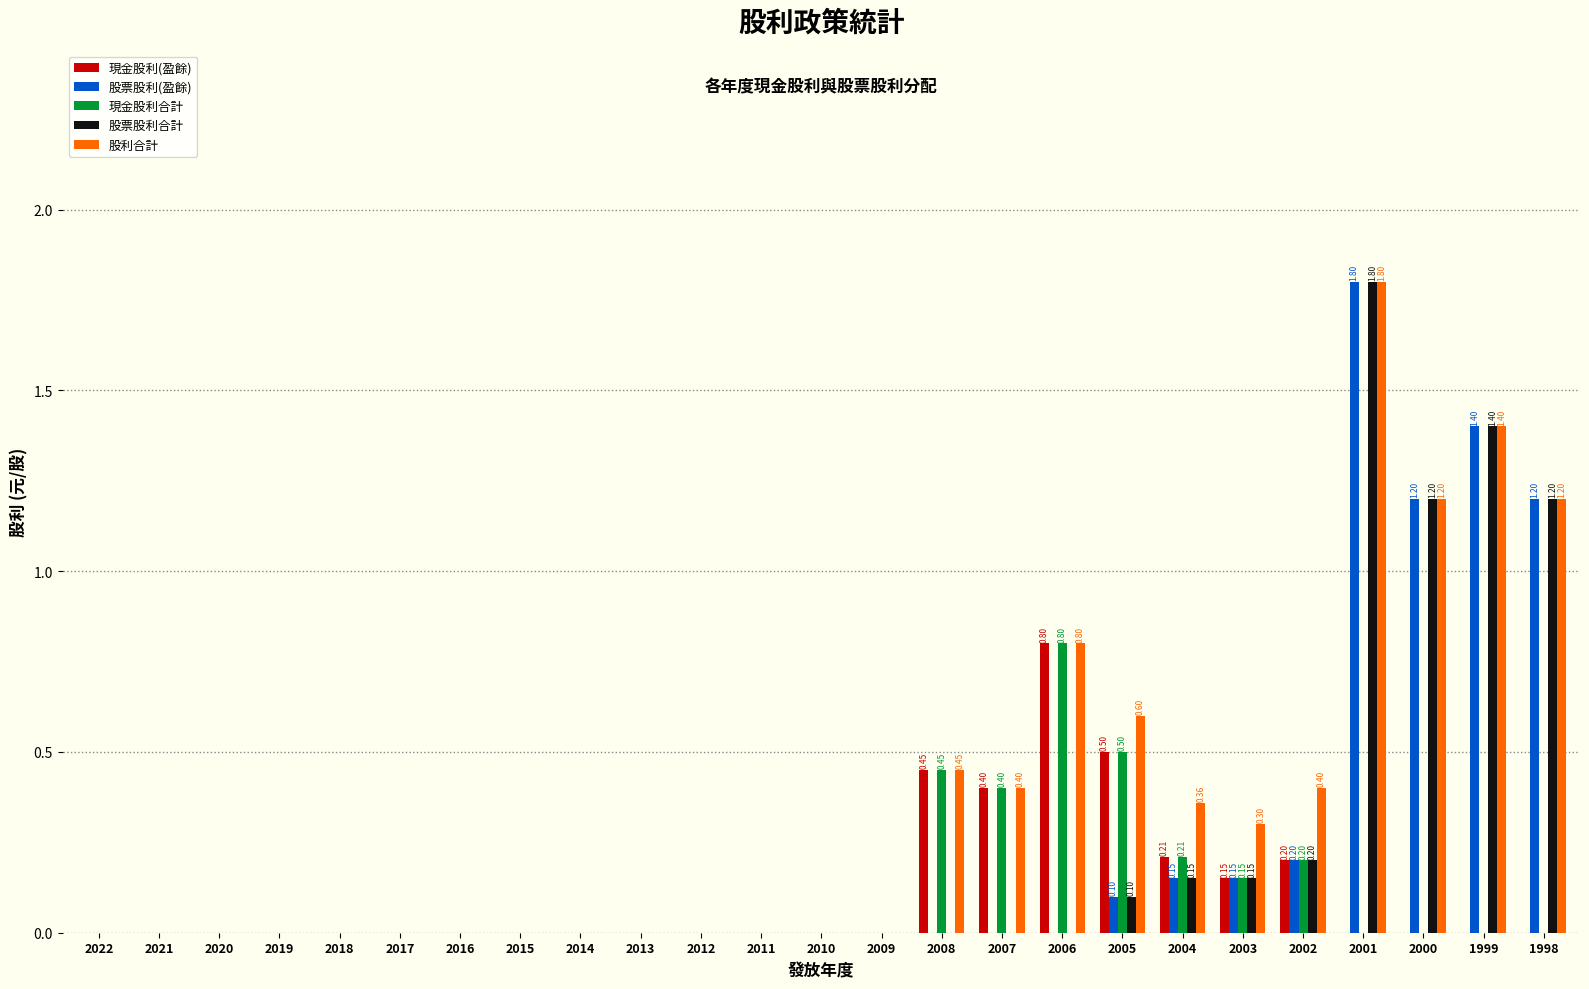

Is the value of 現金股利(盈餘) at 2020 greater than the value of 股利合計 at 2003?

No